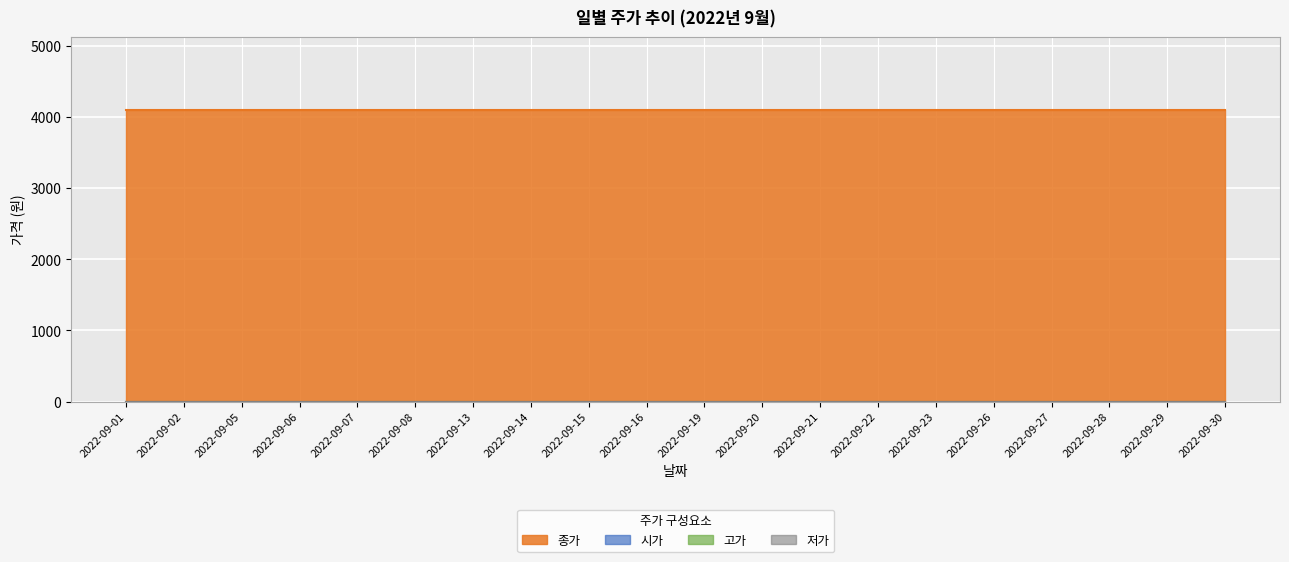

True or false: 고가 and 종가 cross at least once.

False